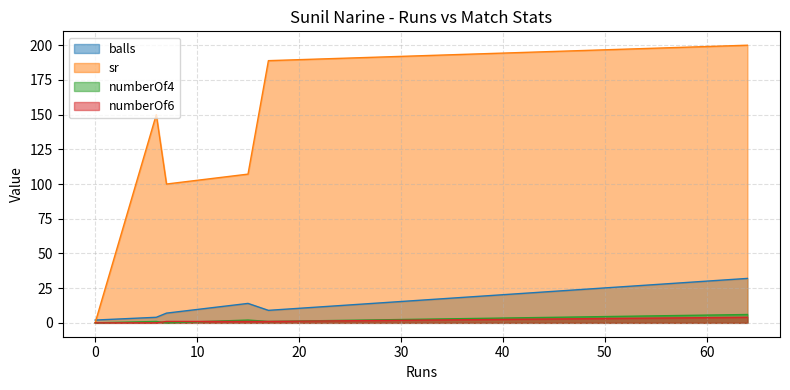

True or false: balls and sr intersect in this chart.

True